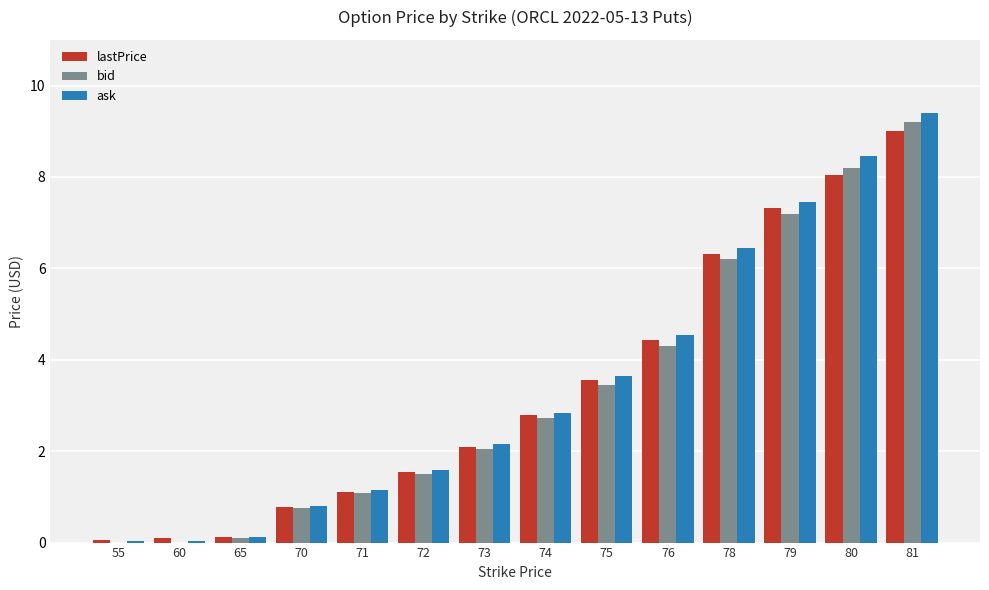

What is the maximum value for bid?

9.2